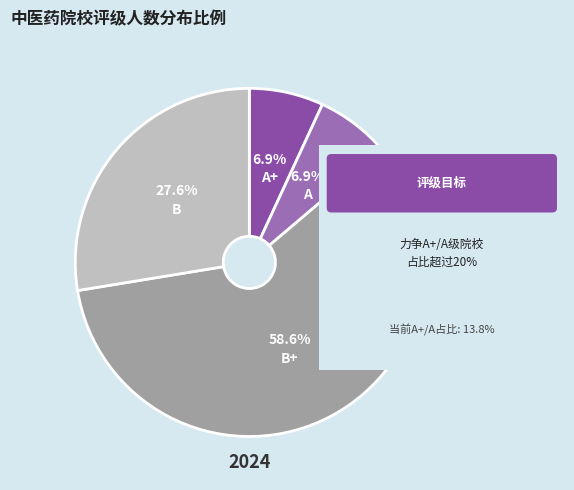

To the nearest percent, what portion does A represent?

7%